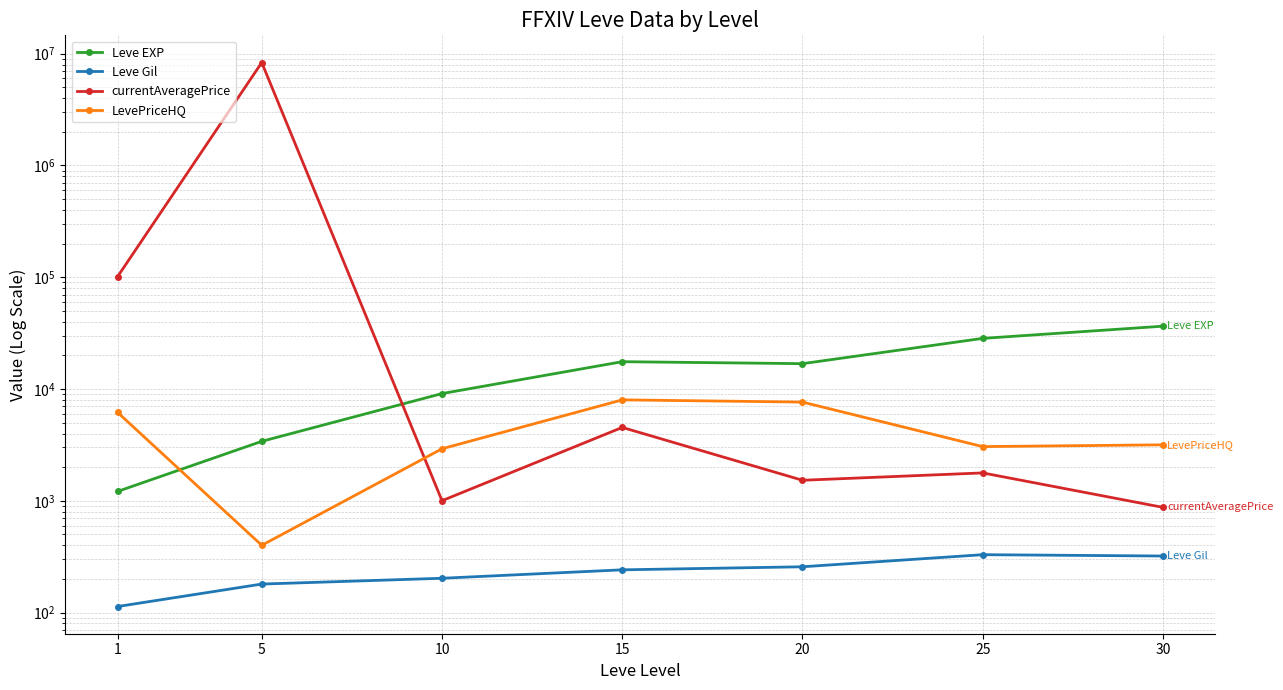

How many values in the Leve Gil series exceed 241?

4